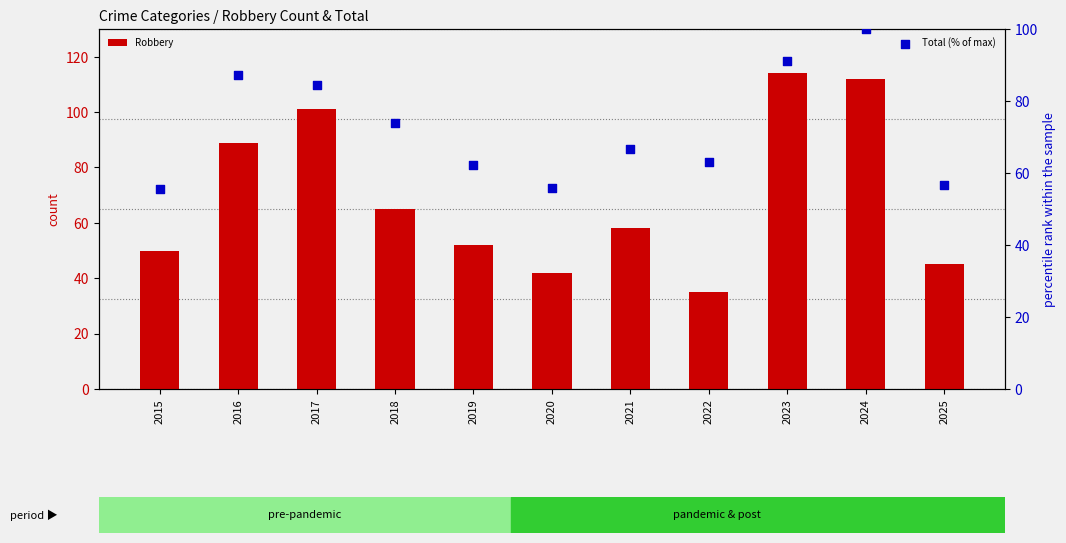

At how many categories does at least one series exceed 77?

4